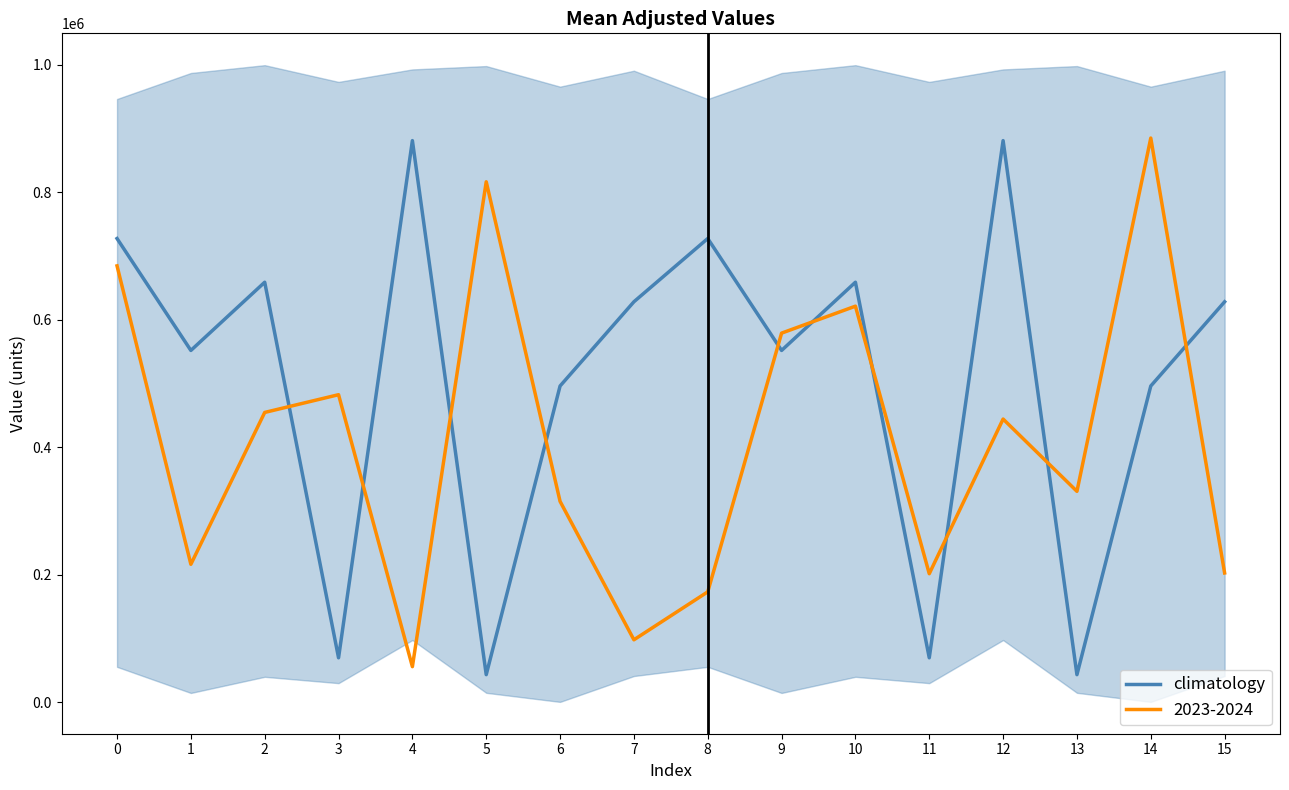

Which has a higher value, 13 or 10?

10